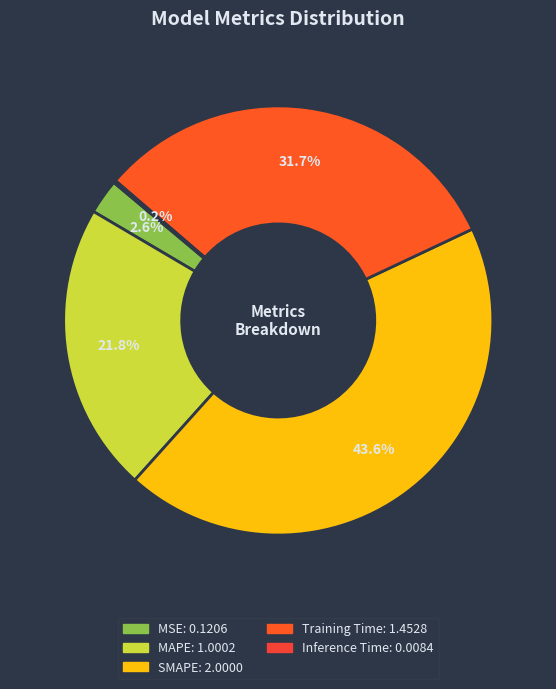

Is there a majority slice in this chart?

No